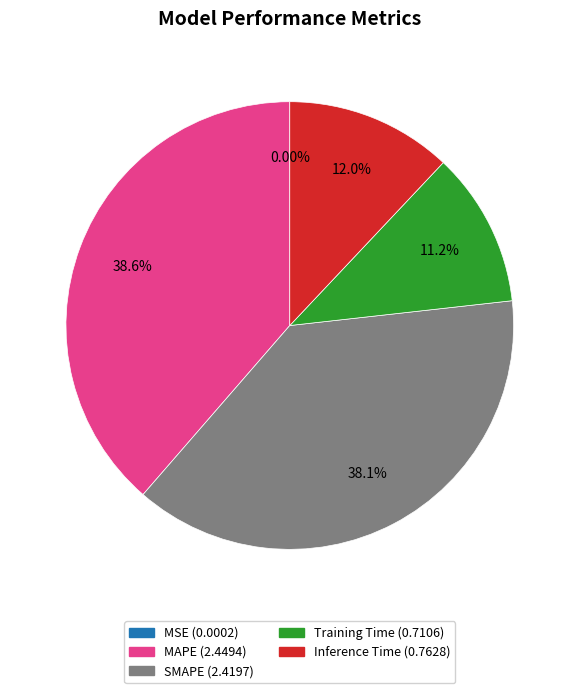

What is the ratio of the value at Inference Time to the value at SMAPE?

0.3